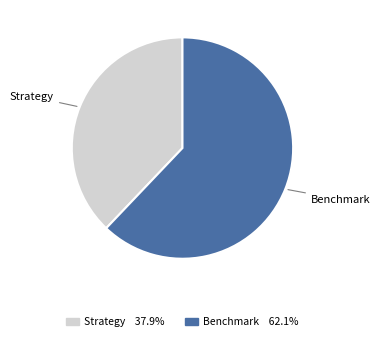

Is there a majority slice in this chart?

Yes